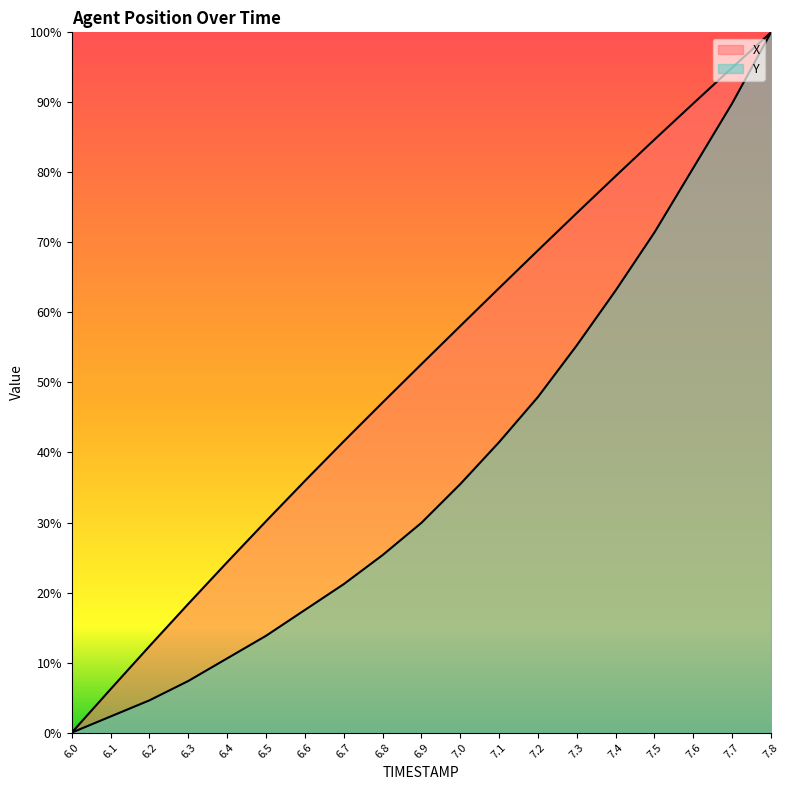

Rank the series at 7.7 from highest to lowest value.

X, Y